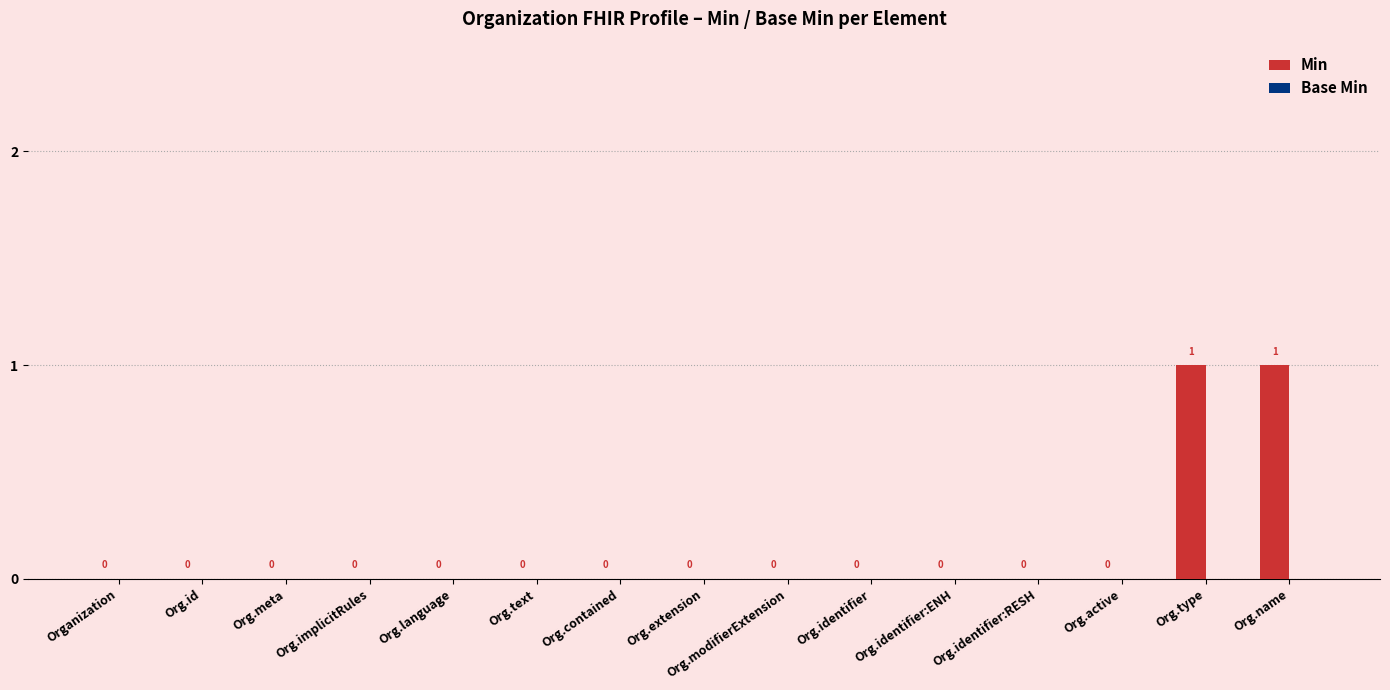

What is the change in value from Org.extension to Org.name?

+1